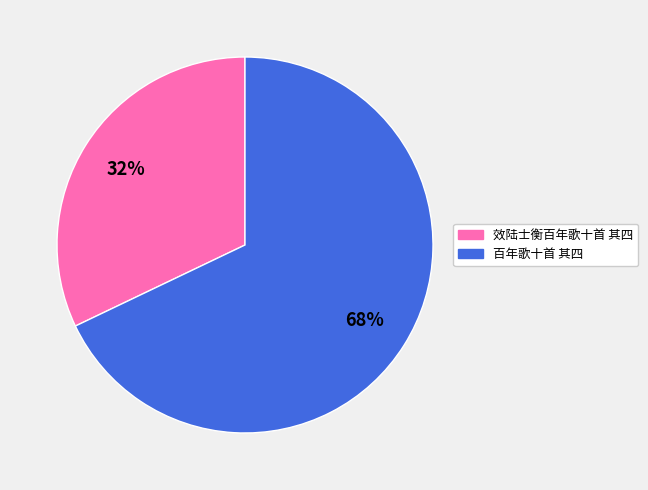

How many segments does this pie chart have?

2